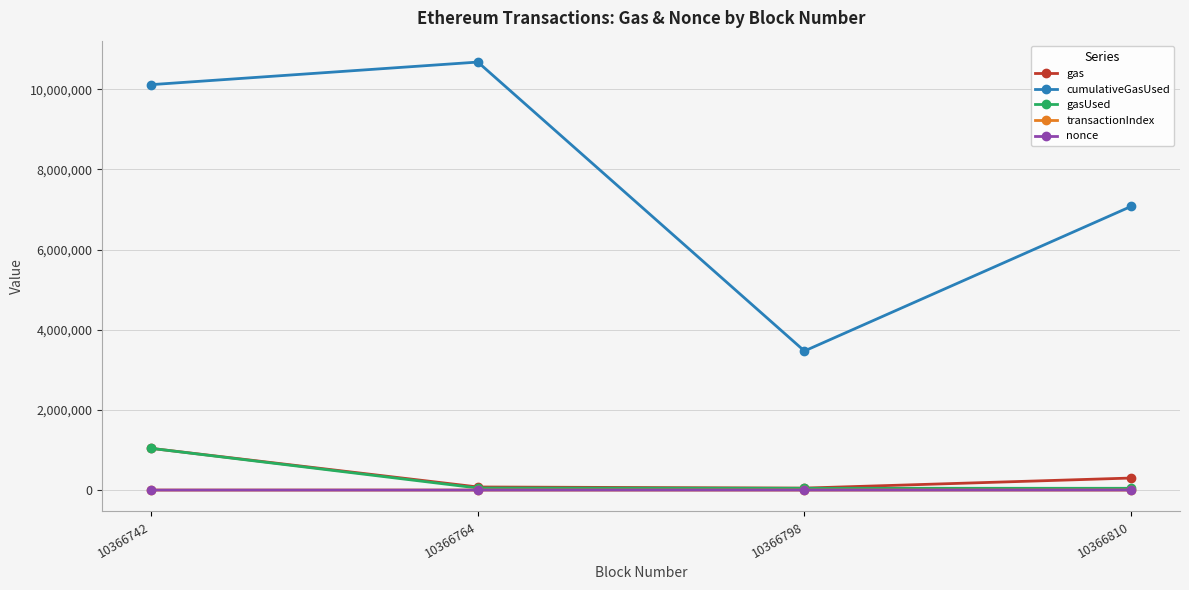

How many values in the gas series are below 300000?

2